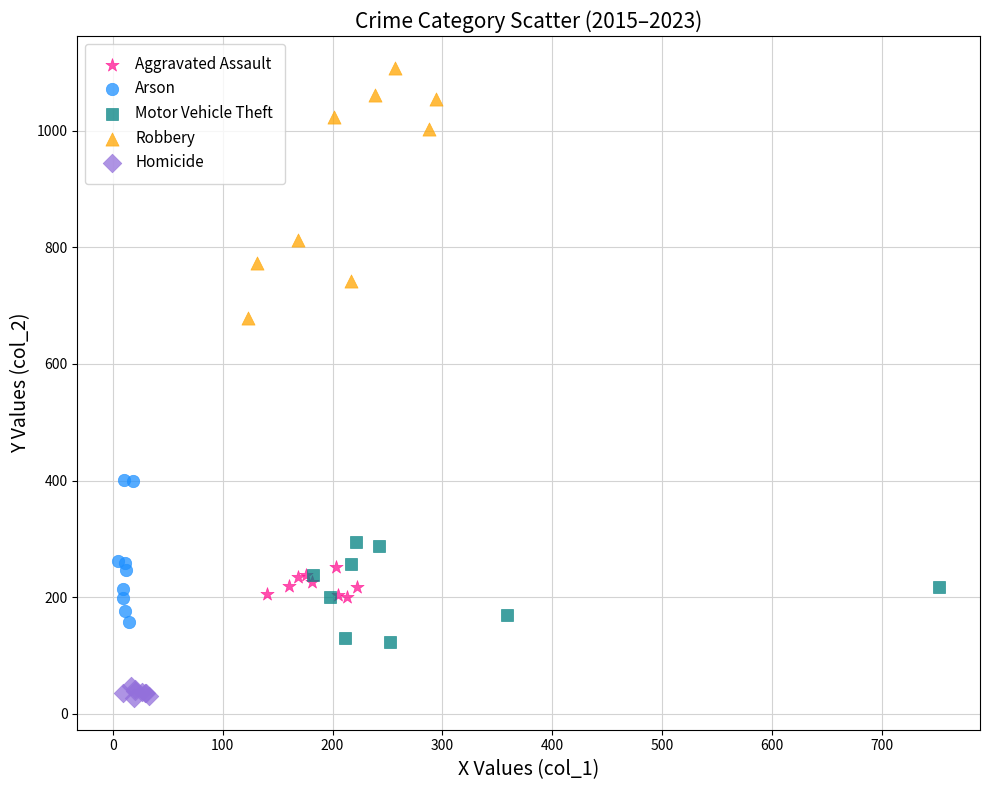

Which series reaches the minimum Y coordinate?

Homicide